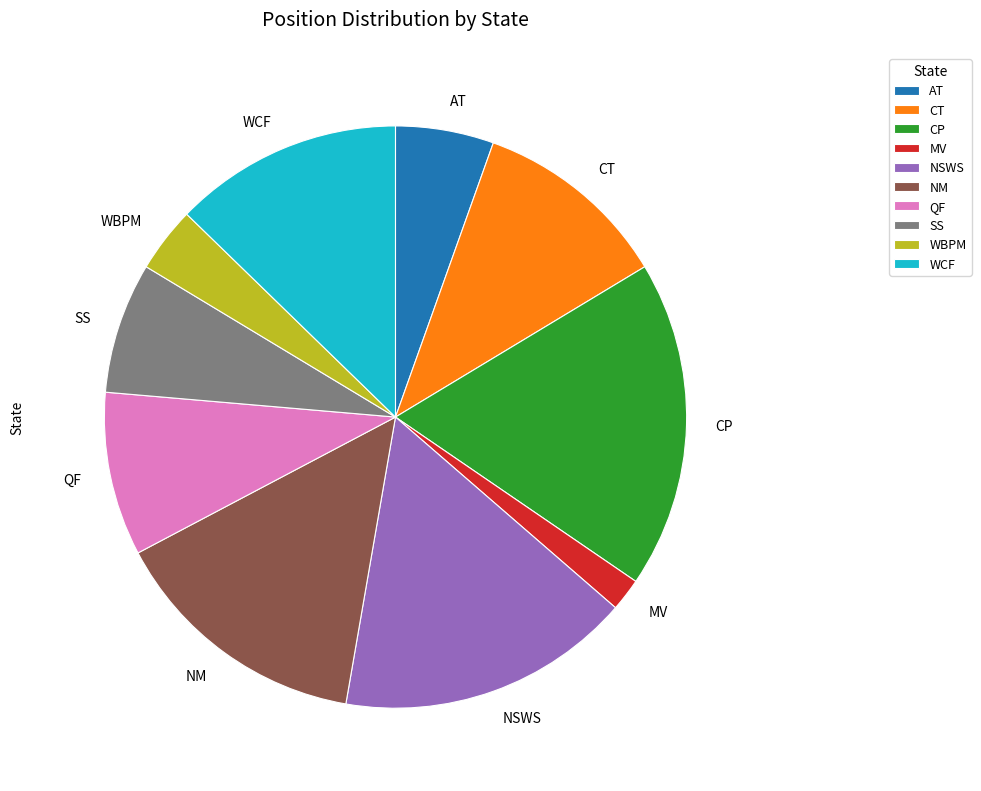

Is there any slice that represents more than half of the pie?

No